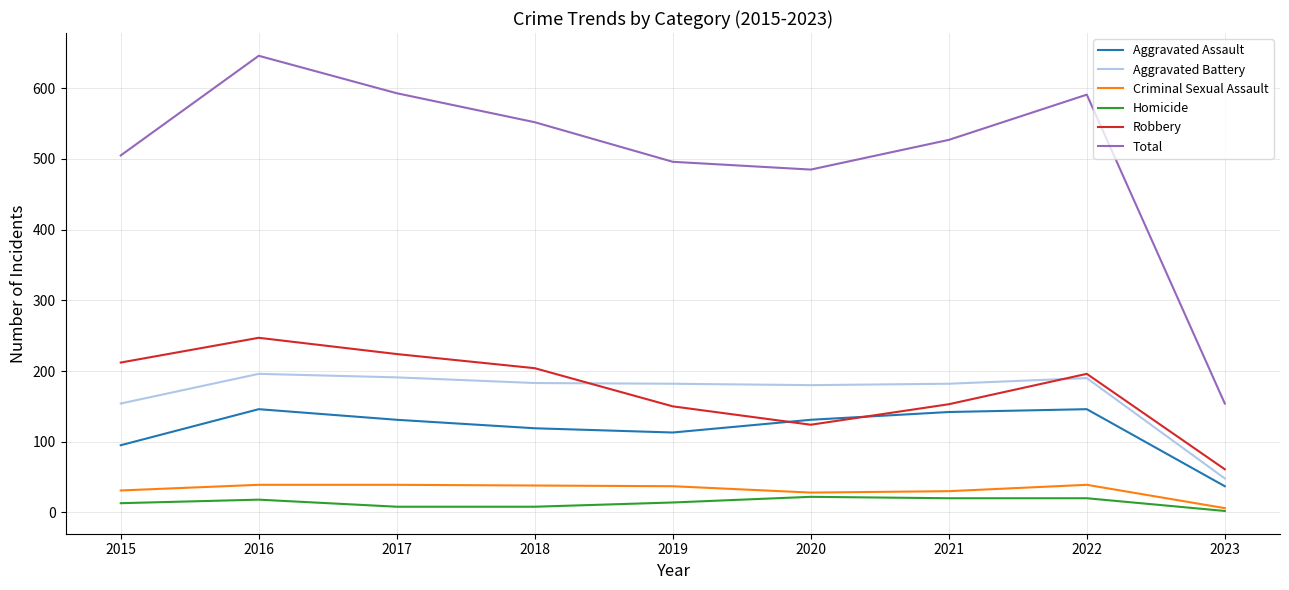

What is the difference between the maximum and minimum values in the Aggravated Assault series?

109